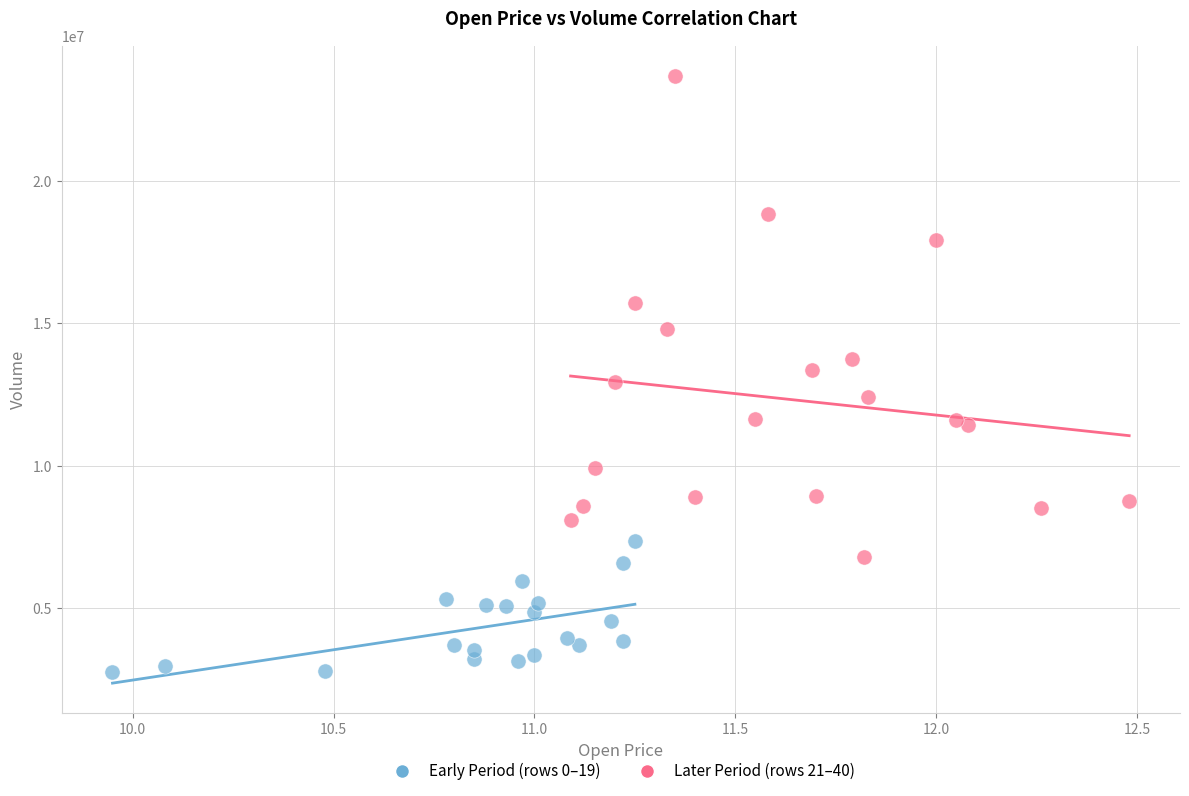

Which series has the largest Y range (max minus min)?

Later Period (rows 21–40)